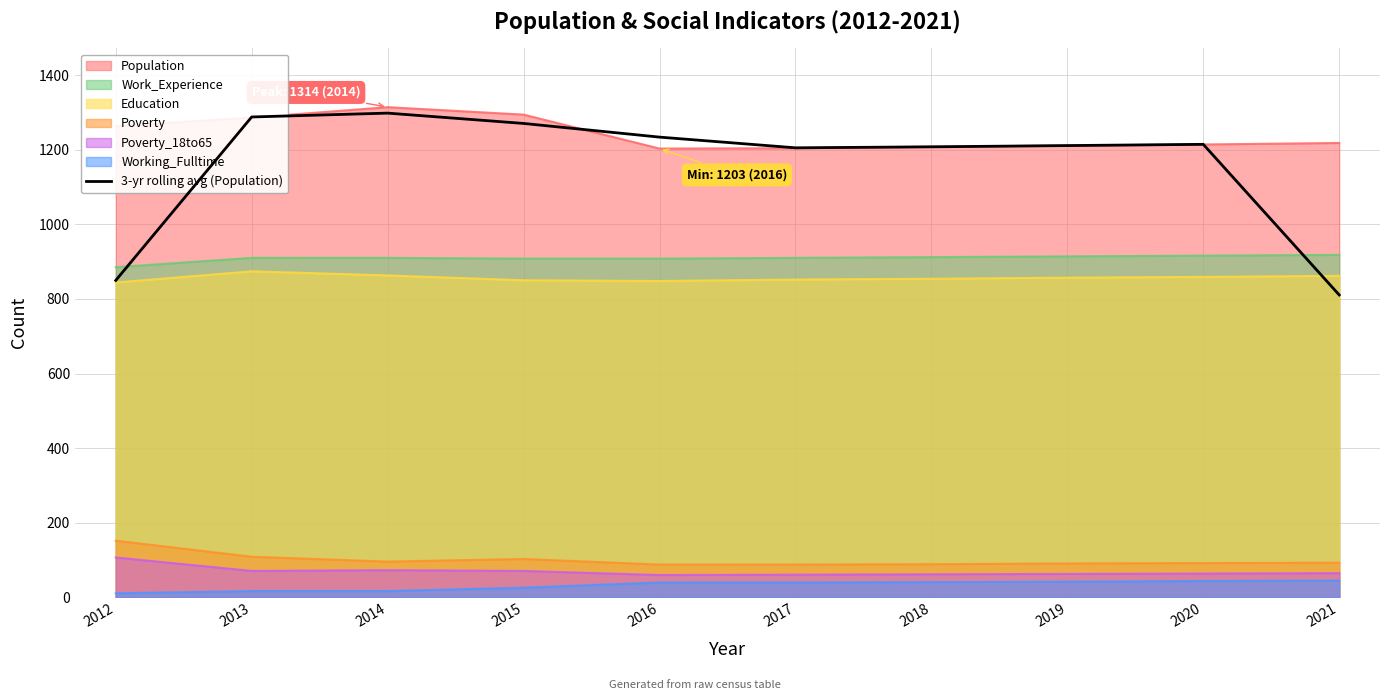

List the labels in order of value, smallest first.

2021, 2012, 2017, 2018, 2019, 2020, 2016, 2015, 2013, 2014